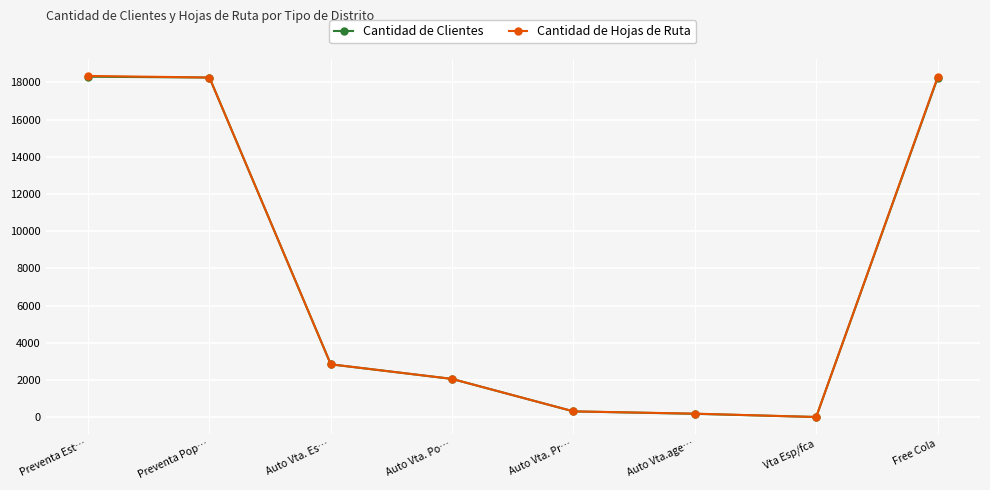

Which series has the widest spread of values?

Cantidad de Hojas de Ruta